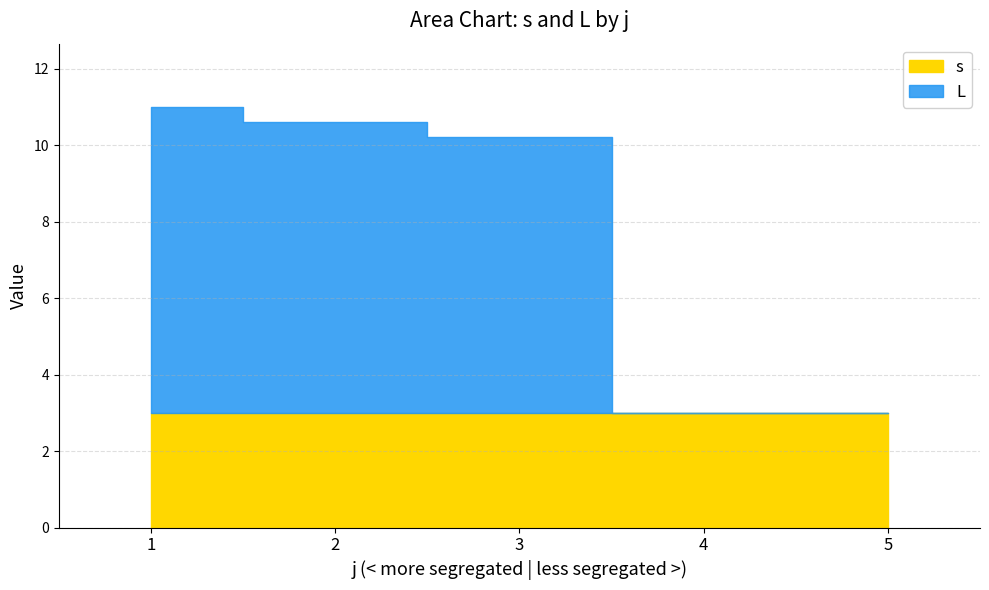

Rank the categories by s value from lowest to highest.

4, 5, 1, 2, 3